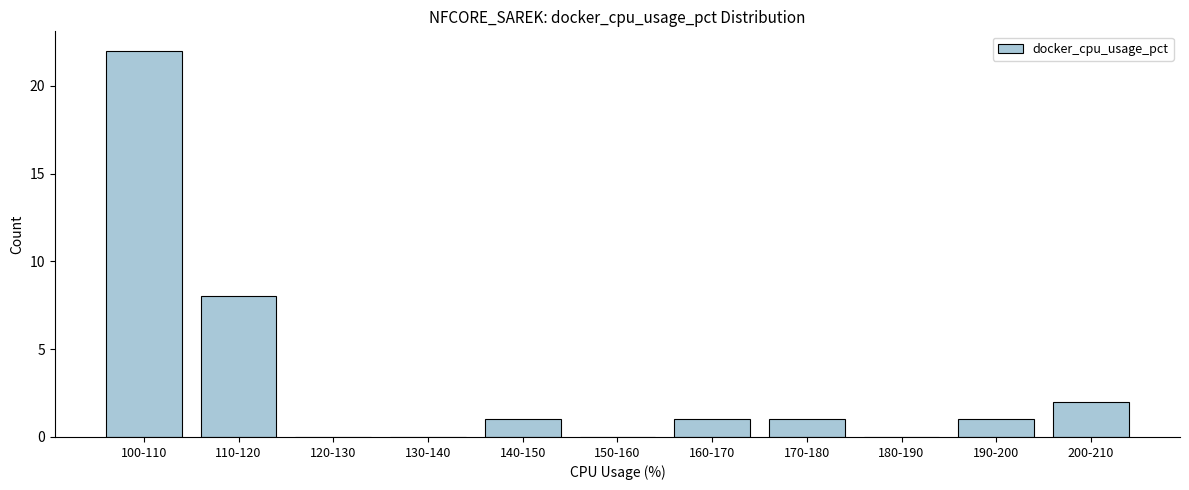

Reading left to right, extract all data points from this chart.

100-110=22	110-120=8	120-130=0	130-140=0	140-150=1	150-160=0	160-170=1	170-180=1	180-190=0	190-200=1	200-210=2